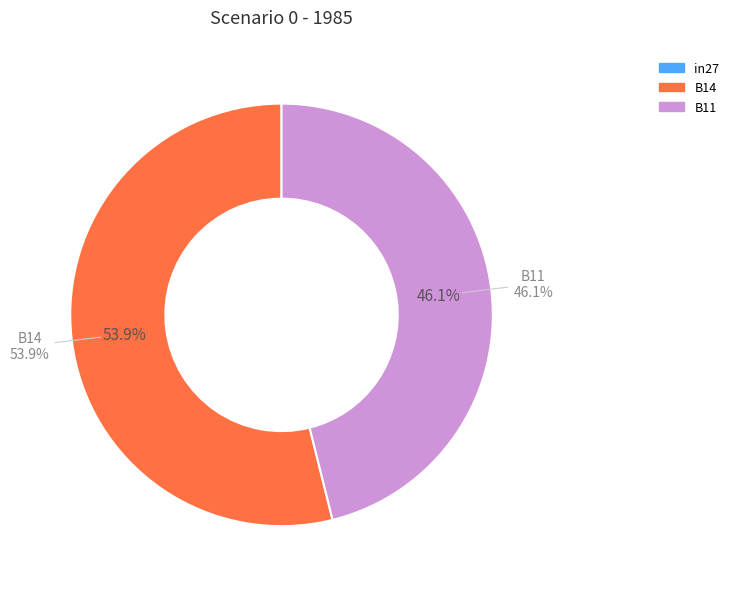

To the nearest percent, what is the difference between the in27 and B14 slice percentages?

54%